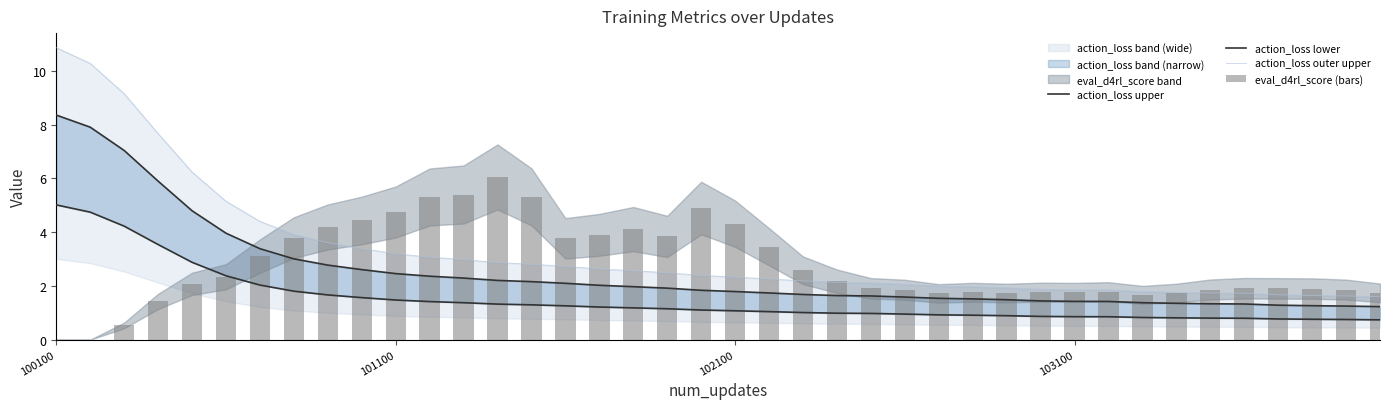

Which label corresponds to the largest value in the chart?

100100